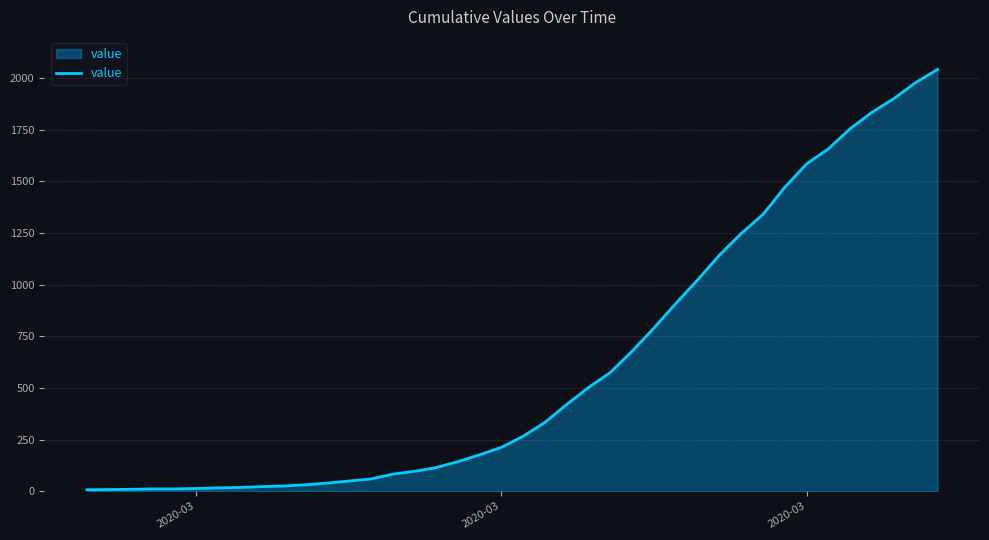

What is the greatest value displayed?

2042